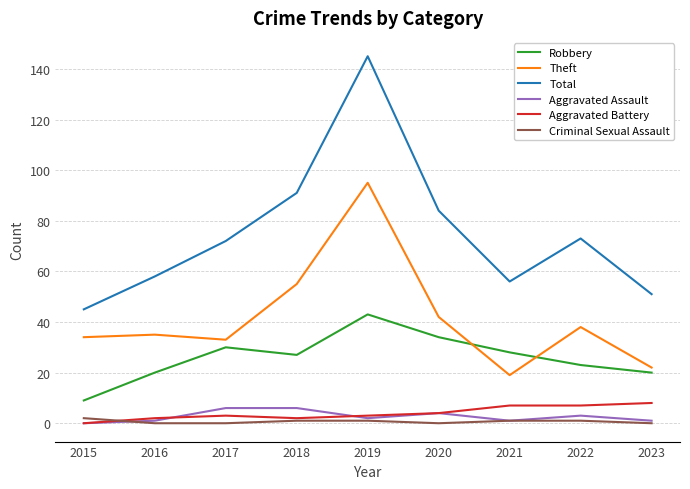

The Aggravated Assault series shows 1 at 2023. True or false?

True